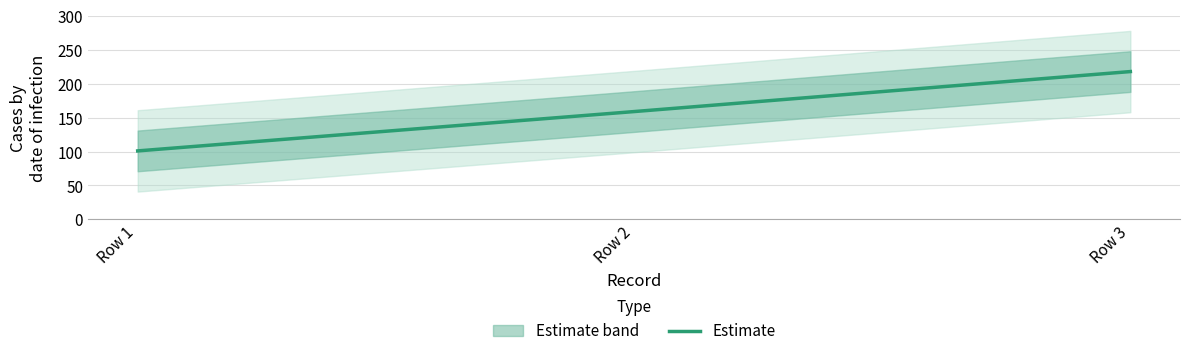

Where is the data nearest to the value 159?

Row 2